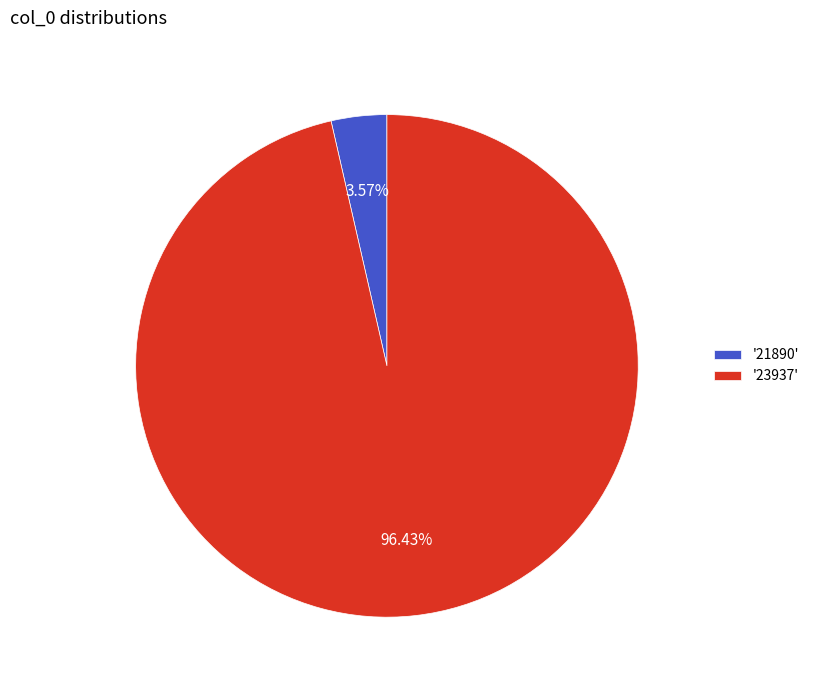

Rank the categories by value from highest to lowest.

'23937', '21890'